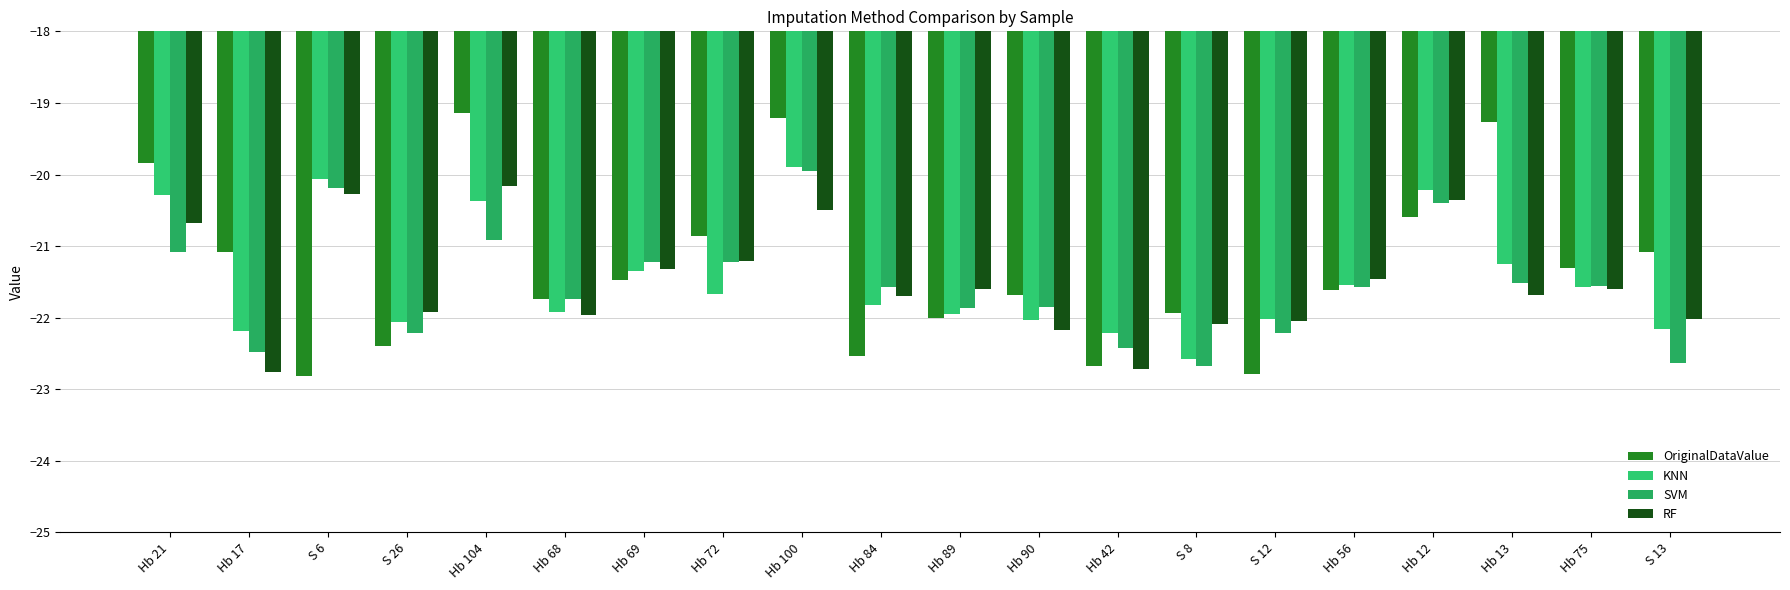

Reading left to right, what are all the values shown in this chart?

OriginalDataValue: -19.8	-21.1	-22.8	-22.4	-19.1	-21.7	-21.5	-20.9	-19.2	-22.5	-22.0	-21.7	-22.7	-21.9	-22.8	-21.6	-20.6	-19.3	-21.3	-21.1
KNN: -20.3	-22.2	-20.1	-22.1	-20.4	-21.9	-21.3	-21.7	-19.9	-21.8	-21.9	-22.0	-22.2	-22.6	-22.0	-21.5	-20.2	-21.2	-21.6	-22.2
SVM: -21.1	-22.5	-20.2	-22.2	-20.9	-21.7	-21.2	-21.2	-20.0	-21.6	-21.9	-21.8	-22.4	-22.7	-22.2	-21.6	-20.4	-21.5	-21.6	-22.6
RF: -20.7	-22.8	-20.3	-21.9	-20.2	-22.0	-21.3	-21.2	-20.5	-21.7	-21.6	-22.2	-22.7	-22.1	-22.1	-21.5	-20.4	-21.7	-21.6	-22.0